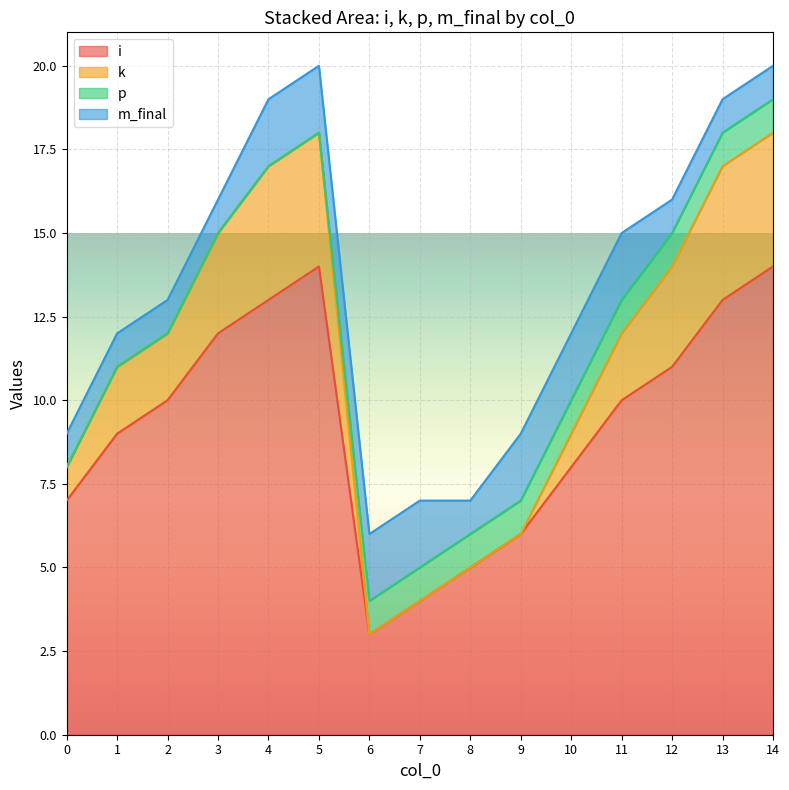

How many categories are shown in the chart?

15